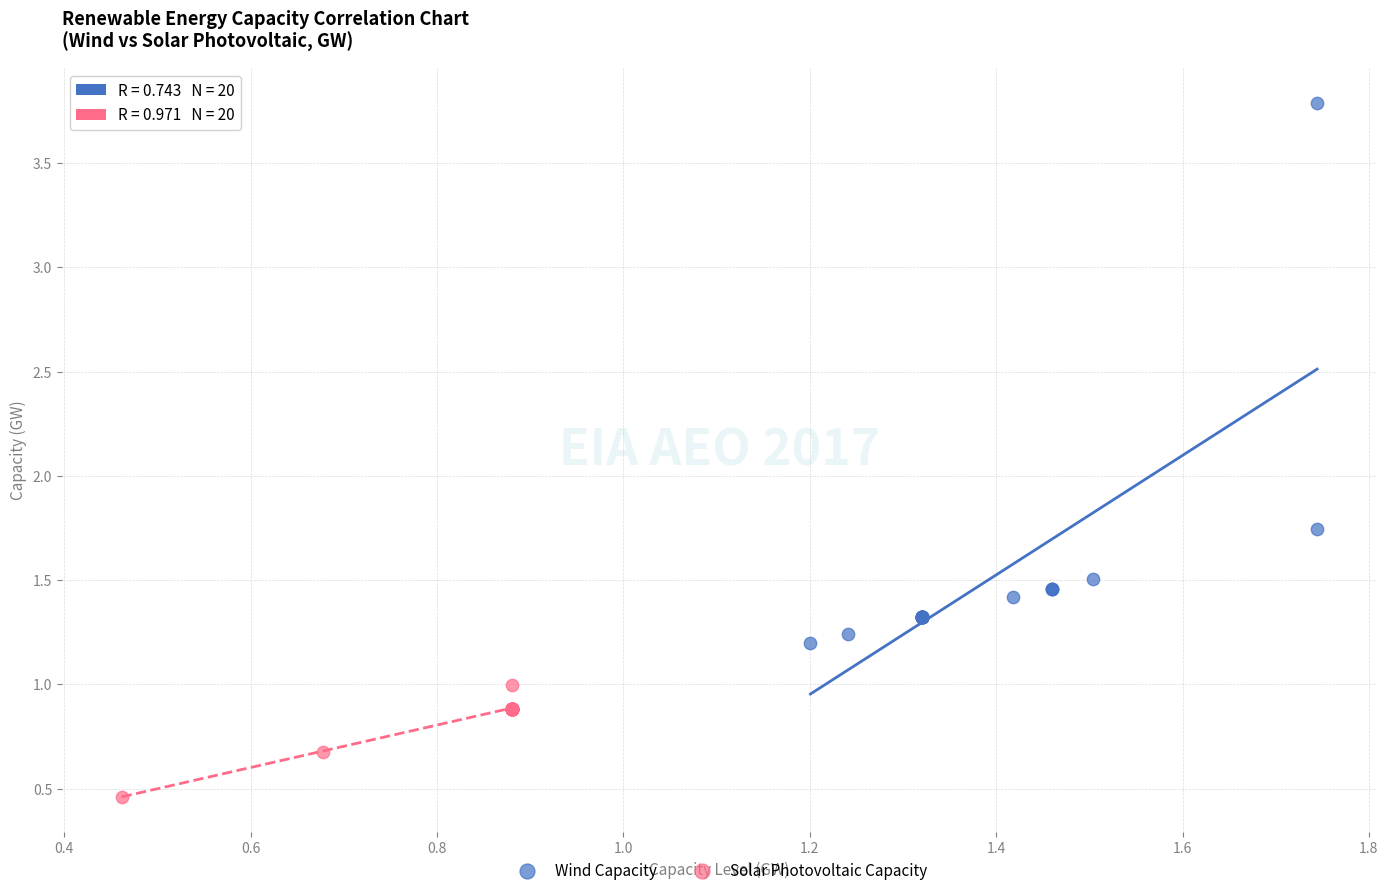

Which series has the largest Y range (max minus min)?

Wind Capacity